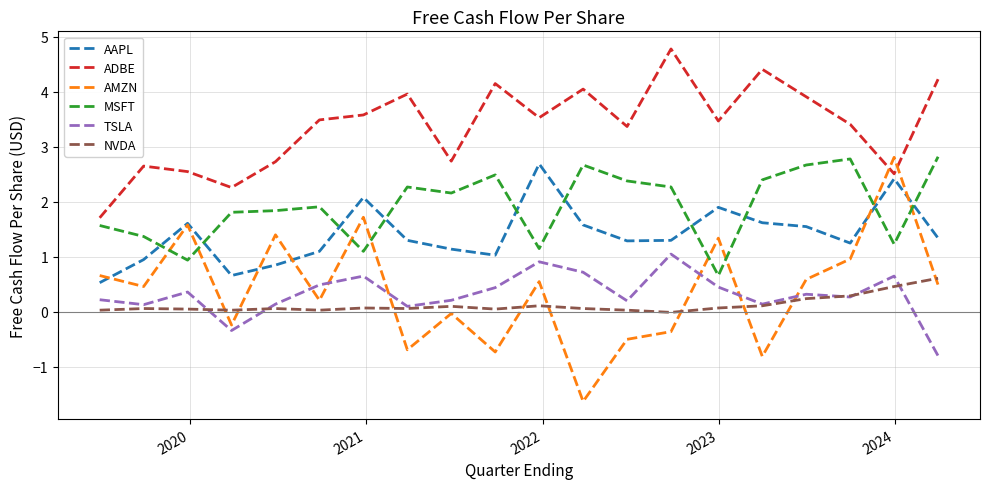

Which series has the widest spread of values?

AMZN